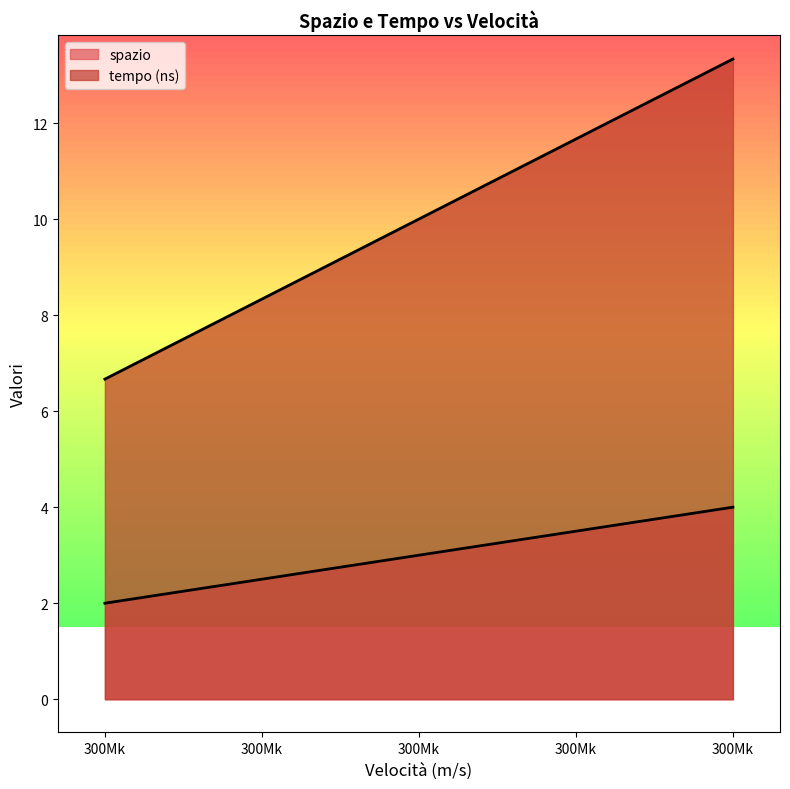

Count the number of categories in the chart.

5